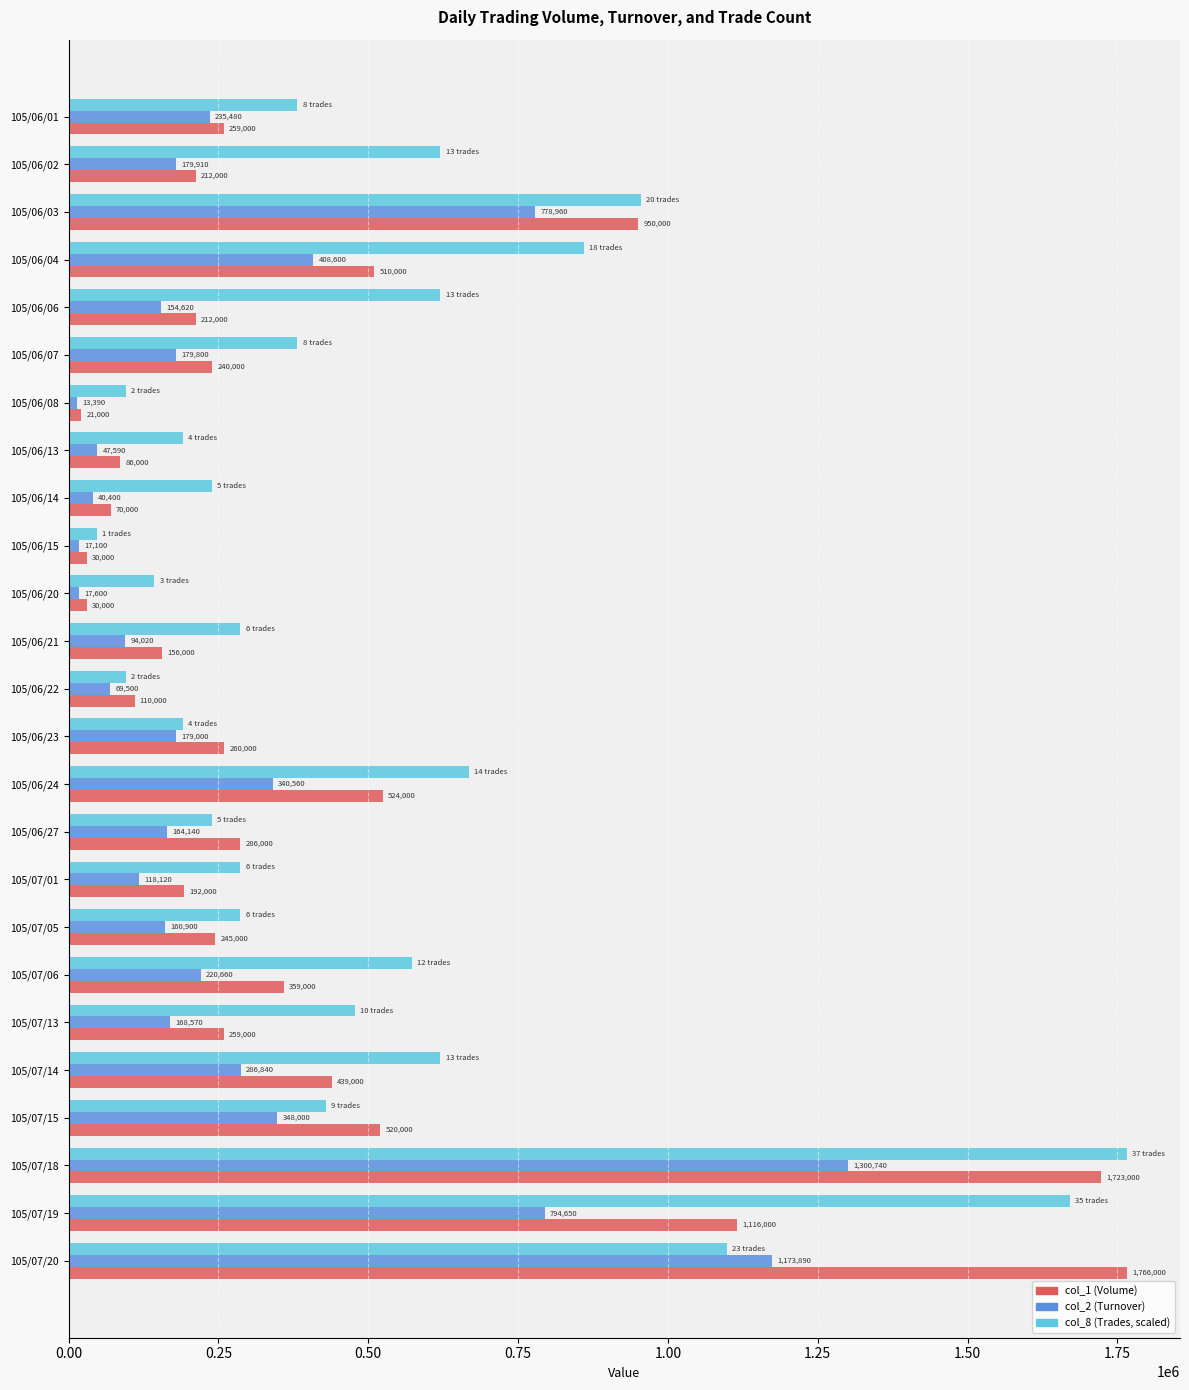

At which category is the sum across all series the highest?

105/07/18